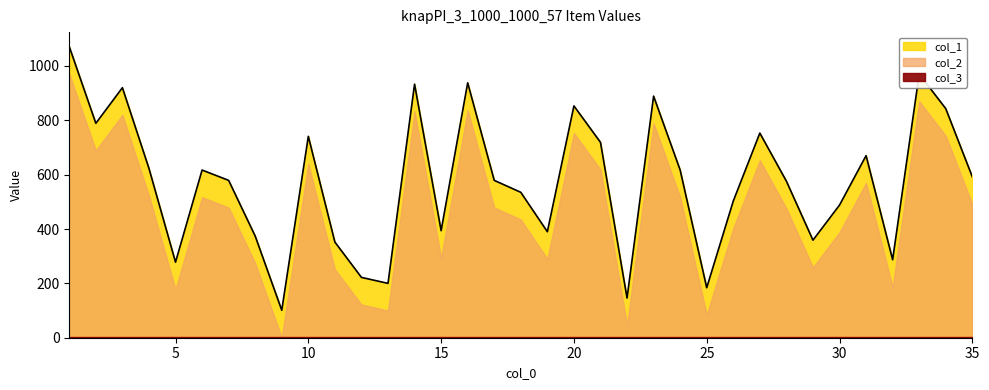

Reading left to right, list all the values displayed in this chart.

col_1: 1071	789	920	623	278	617	579	374	101	741	352	222	200	933	394	938	579	535	390	853	719	146	889	617	184	503	753	576	359	488	670	287	970	843	592
col_2: 971	689	820	523	178	517	479	274	1	641	252	122	100	833	294	838	479	435	290	753	619	46	789	517	84	403	653	476	259	388	570	187	870	743	492
col_3: 1	1	1	1	1	1	1	1	1	1	1	1	1	1	1	1	1	1	1	1	1	1	1	1	1	1	1	1	1	1	1	1	1	1	1